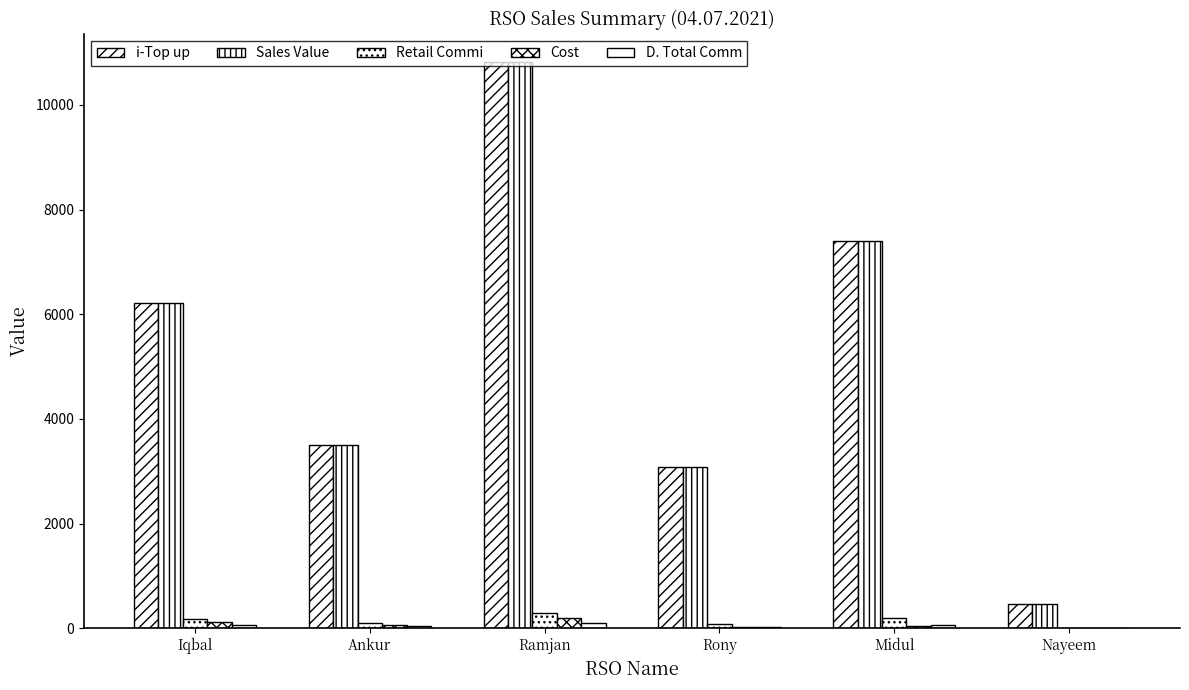

What is the spread (max minus min) of values at Rony?

3065.0